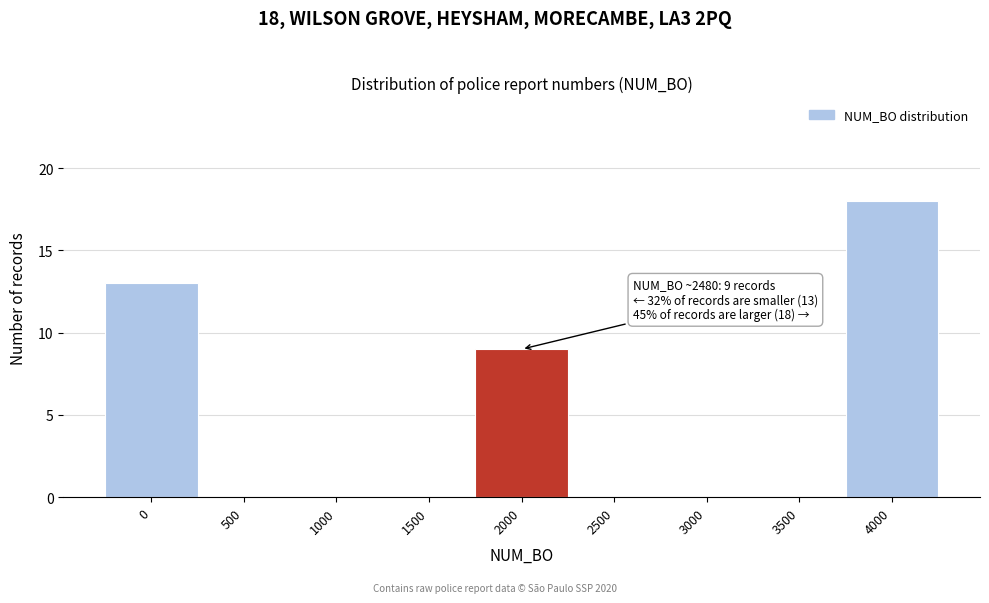

Reading right to left, what are all the values shown in this chart?

4000=18	3500=0	3000=0	2500=0	2000=9	1500=0	1000=0	500=0	0=13